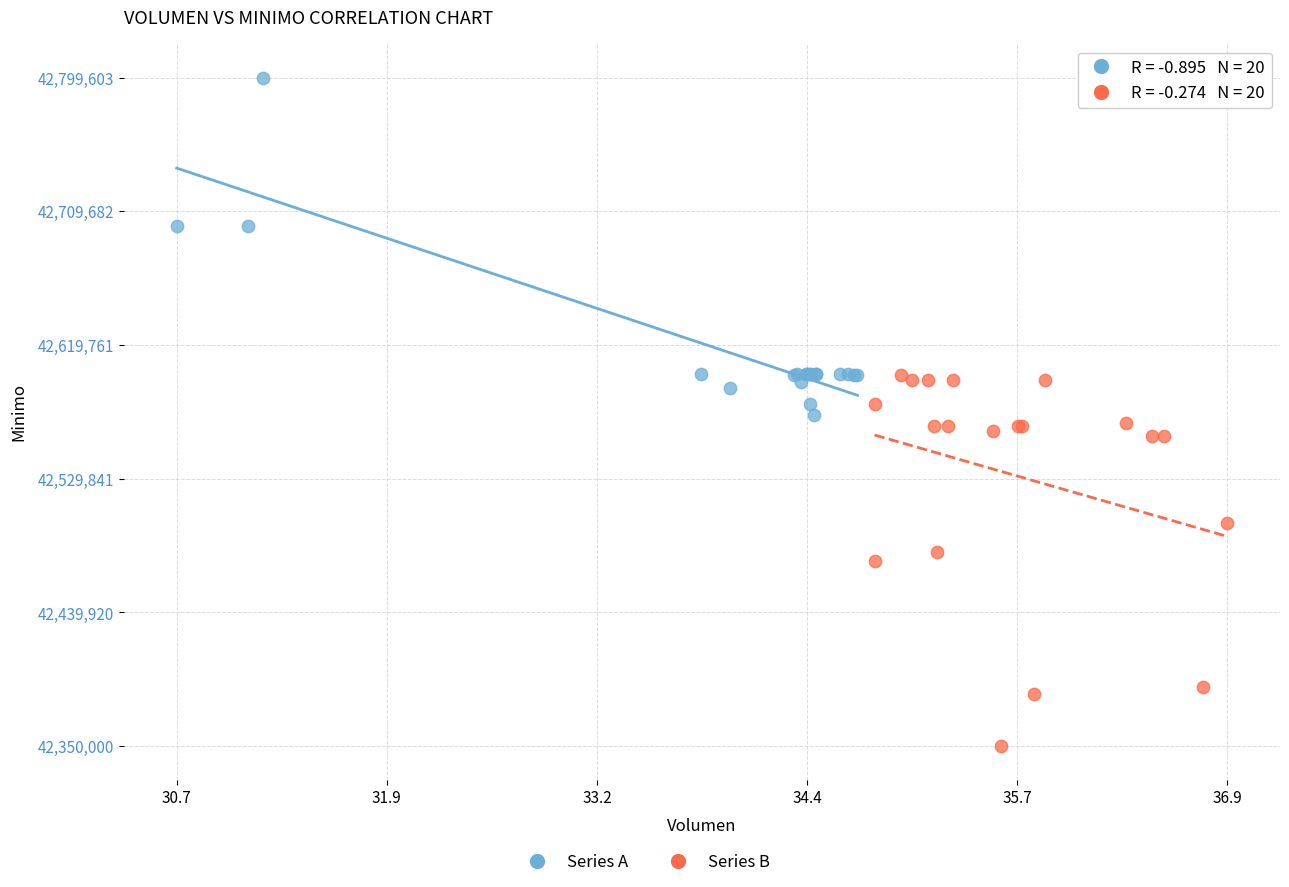

Which series reaches the minimum Y coordinate?

Series B